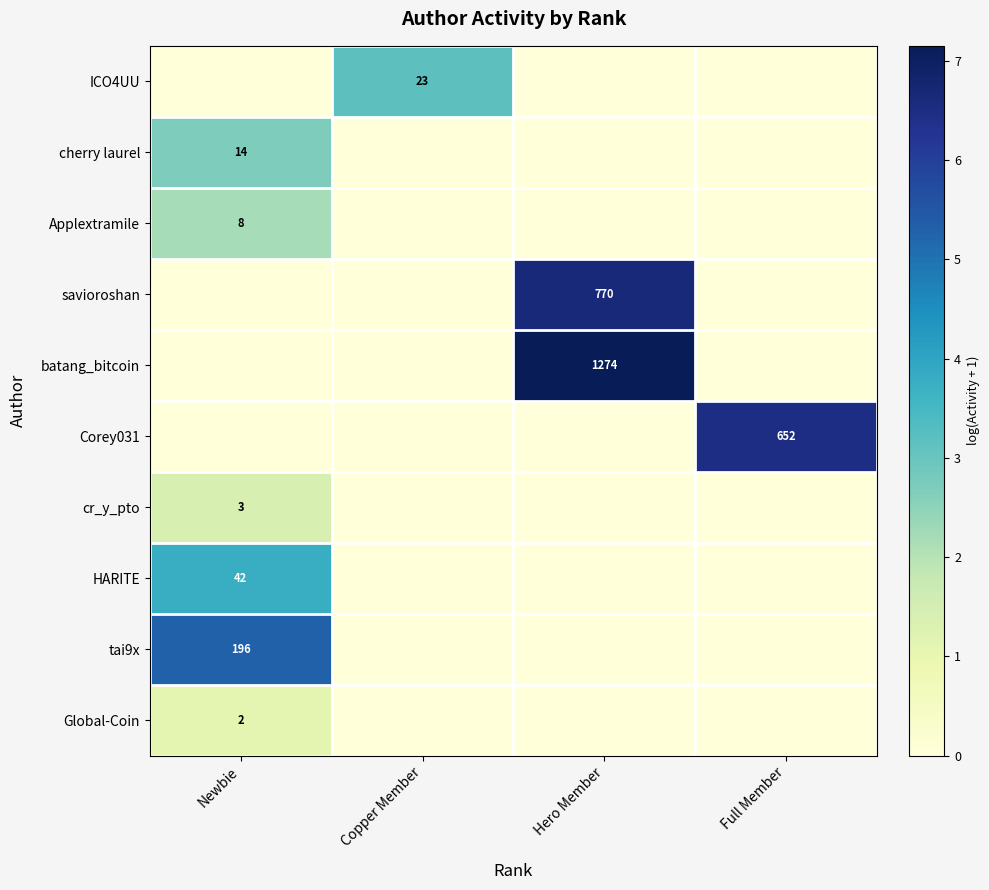

True or false: cherry laurel has a value of 0.0 at Hero Member.

True